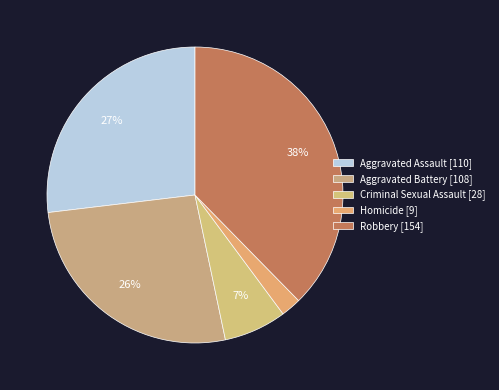

How much of the chart is everything except Robbery?

62.3%